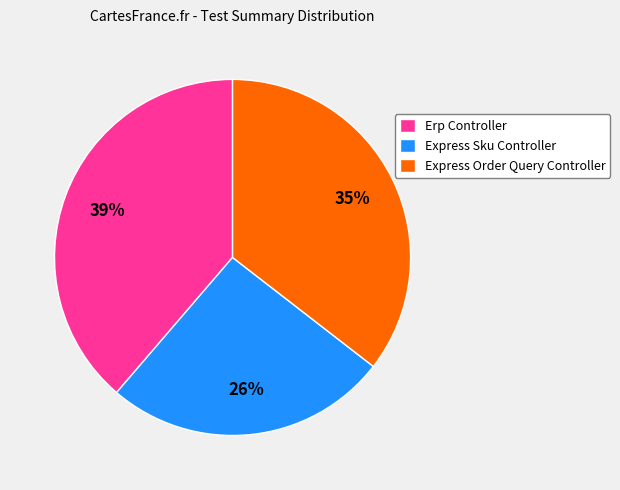

Which category has the biggest portion of the pie?

Erp Controller